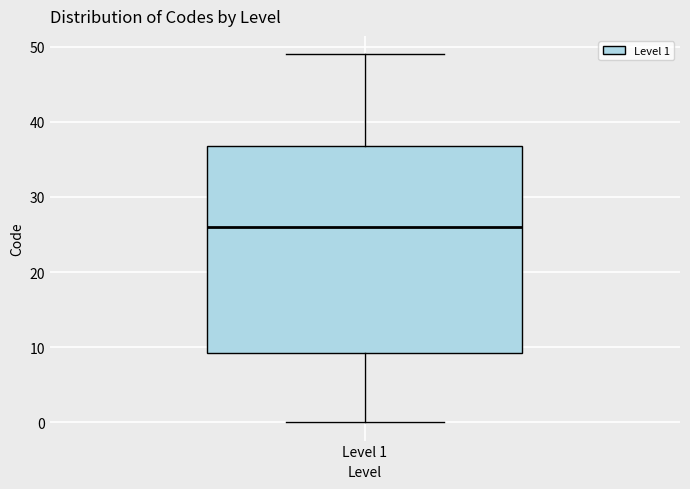

Transcribe this box plot: give where the median line is, the range the box spans, and where the two whiskers end, as read against the y-axis. The values are not printed on the chart, so give them approximately, as read against the axis.

median 26, box 9 to 37, whiskers 0 to 49